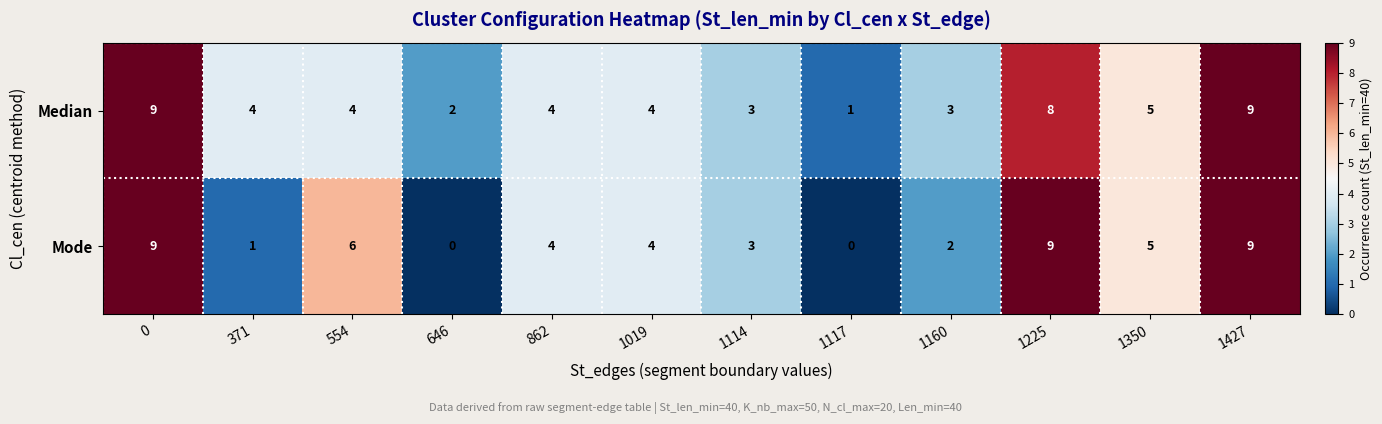

Reading left to right, list all the values displayed in this chart.

Median: 0=9	371=4	554=4	646=2	862=4	1019=4	1114=3	1117=1	1160=3	1225=8	1350=5	1427=9
Mode: 0=9	371=1	554=6	646=0	862=4	1019=4	1114=3	1117=0	1160=2	1225=9	1350=5	1427=9